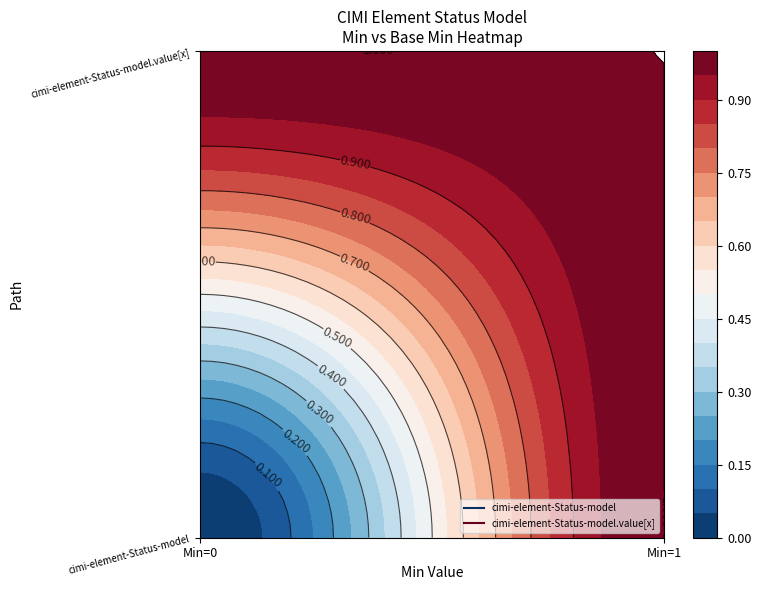

Reading right to left, transcribe all the data shown in this chart.

cimi-element-Status-model: 0	0
cimi-element-Status-model.value[x]: 1	1